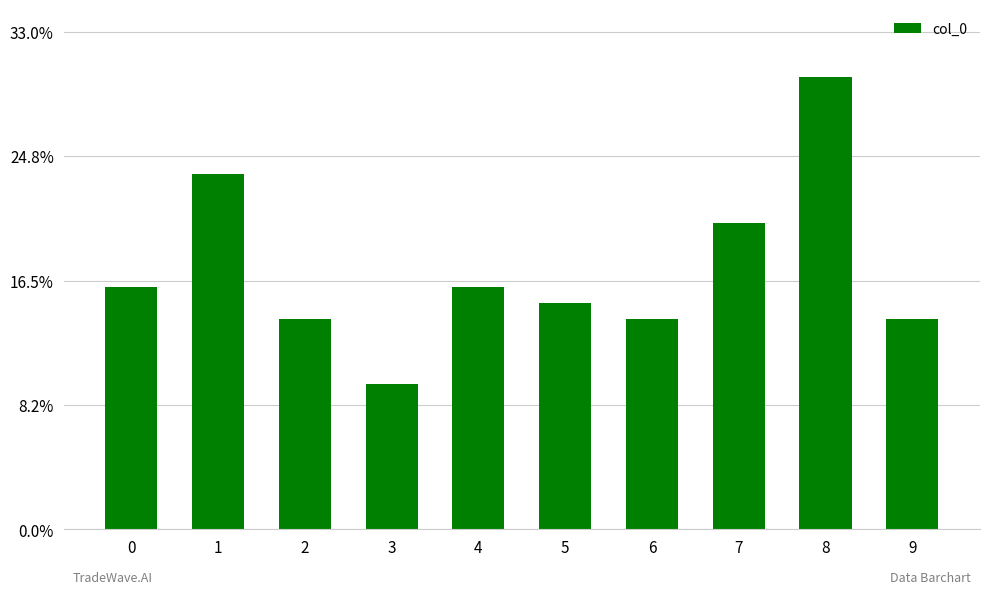

Is it true that the value at 8 is 19?

False